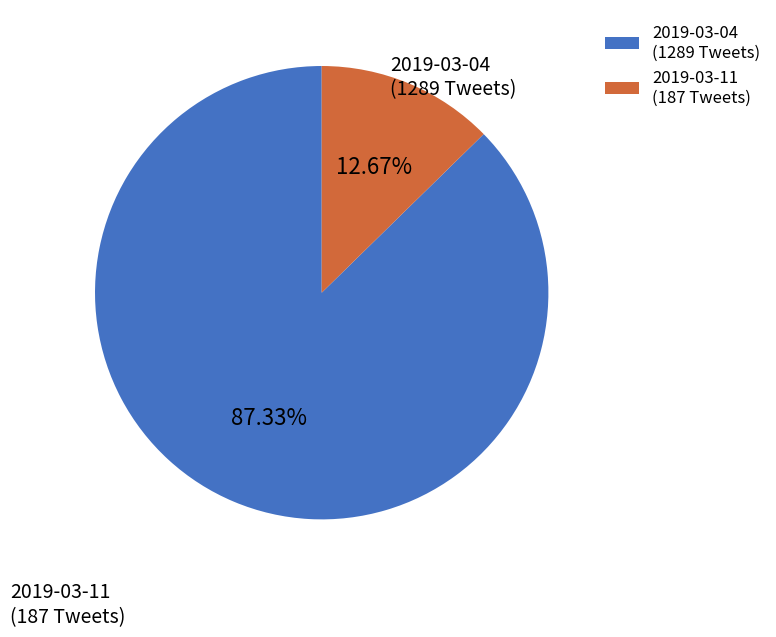

How much of the chart is everything except 2019-03-11?

87.3%